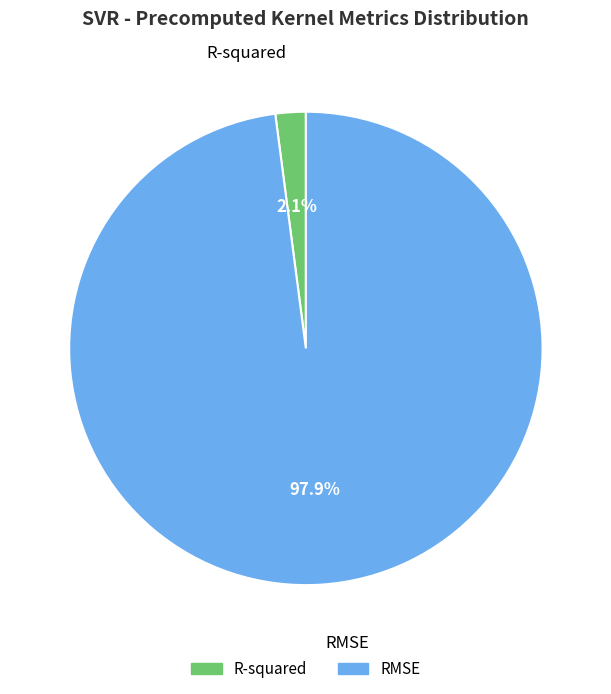

Is it true that R-squared is 14% of the pie?

False